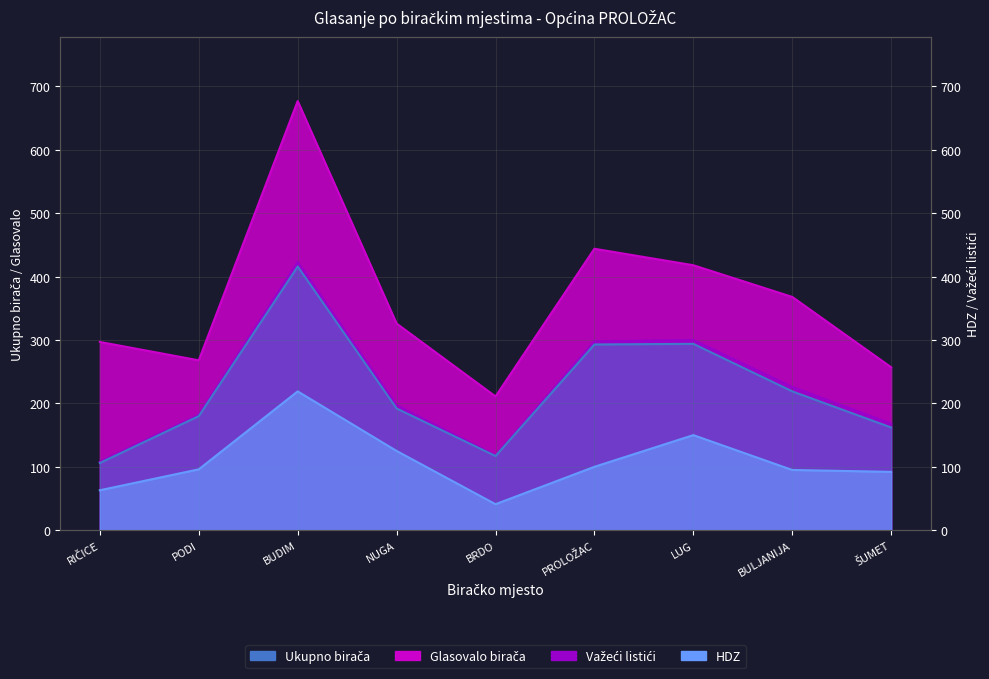

Rank the categories by HRVATSKA DEMOKRATSKA ZAJEDNICA - HDZ value from lowest to highest.

BRDO, RIČICE, ŠUMET, BULJANIJA, PODI, PROLOŽAC, NUGA, LUG, BUDIM